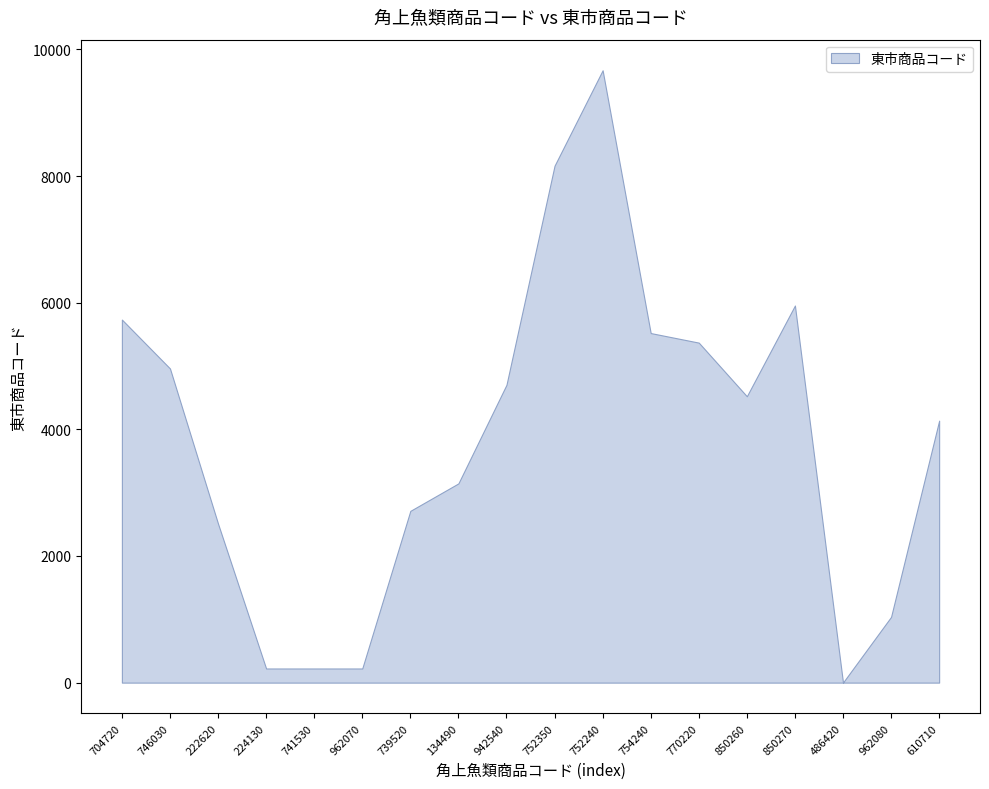

Which category has the lowest value across all series?

486420